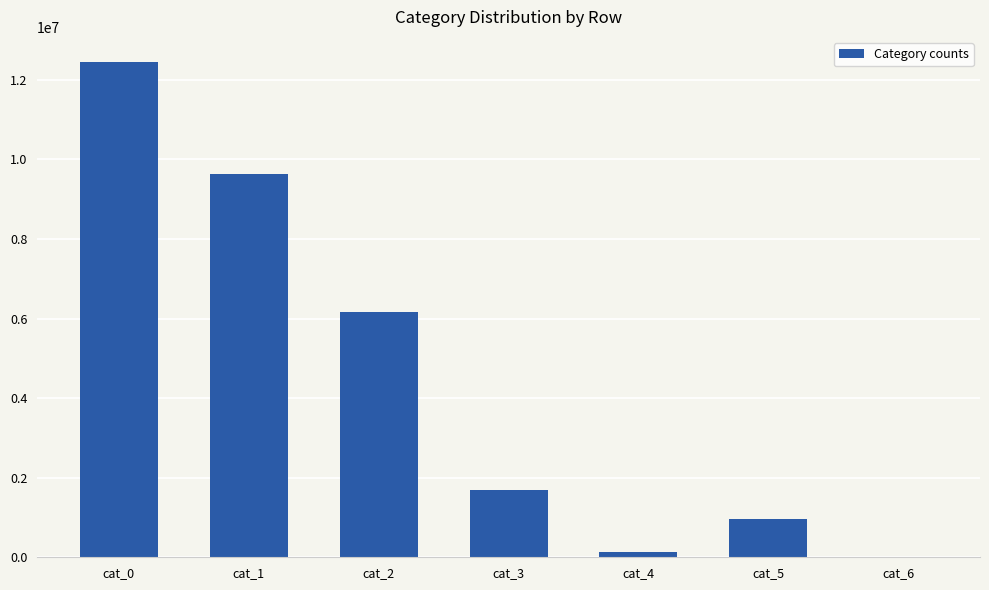

What is the approximate value at cat_4, to the nearest 10?

122740